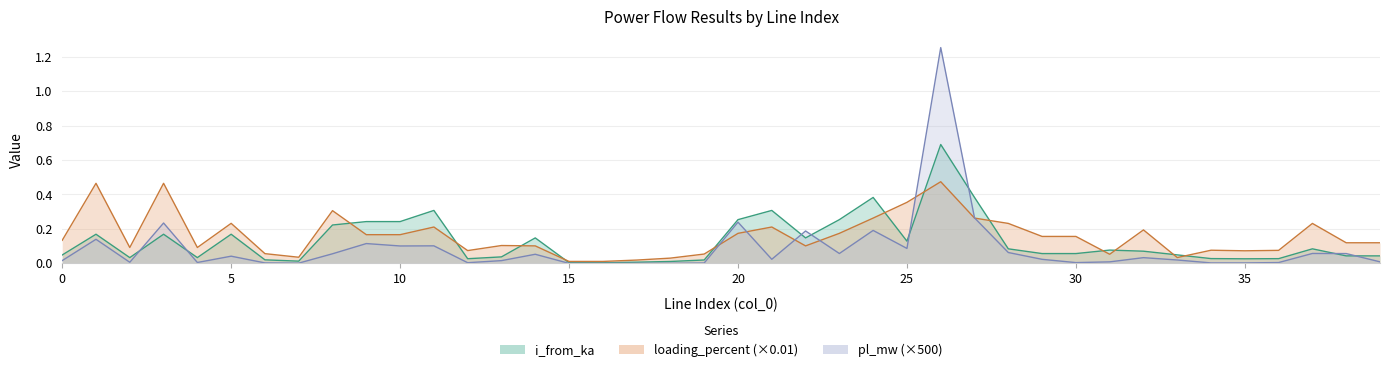

What is the difference between the maximum and minimum values in the pl_mw series?

1.3